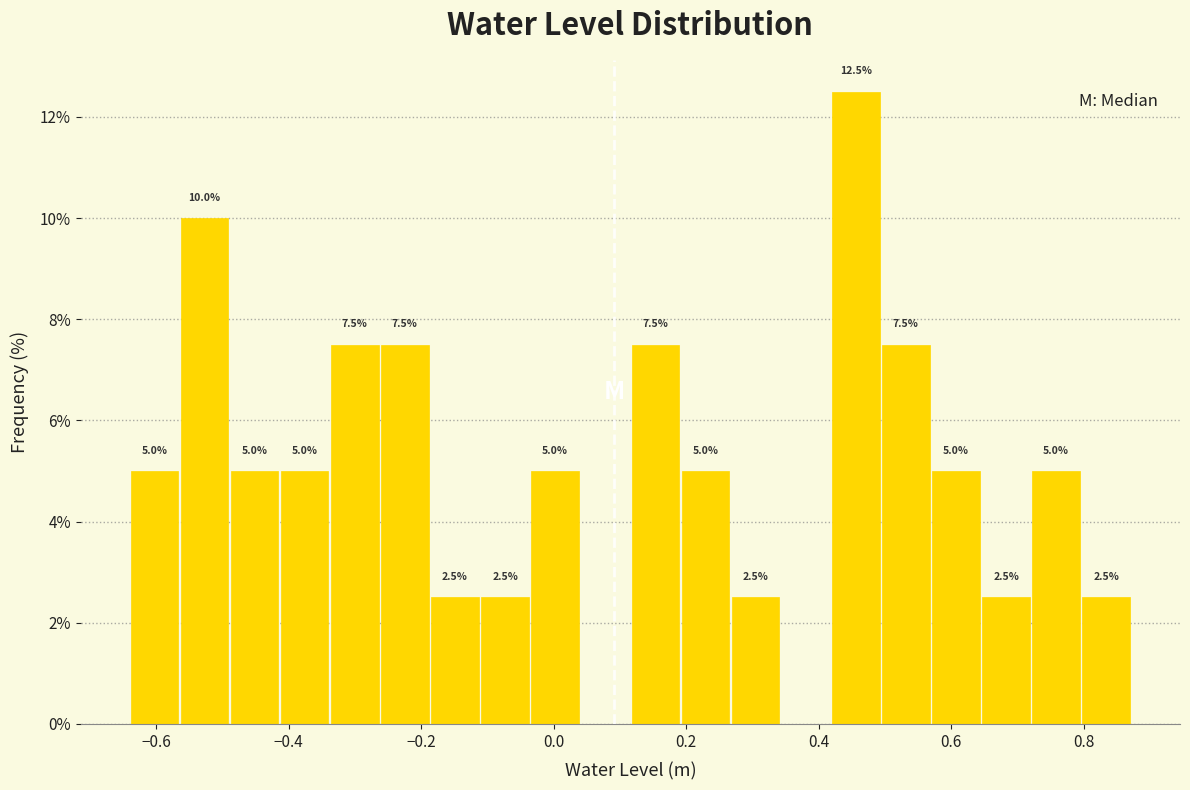

Around what value on the x-axis is the tallest bar? Give the approximate position of its centre, as read against the axis.

0.46